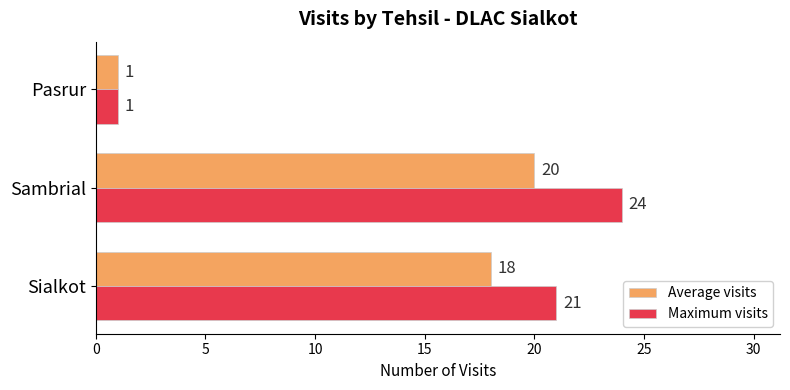

Count the number of categories in the chart.

3